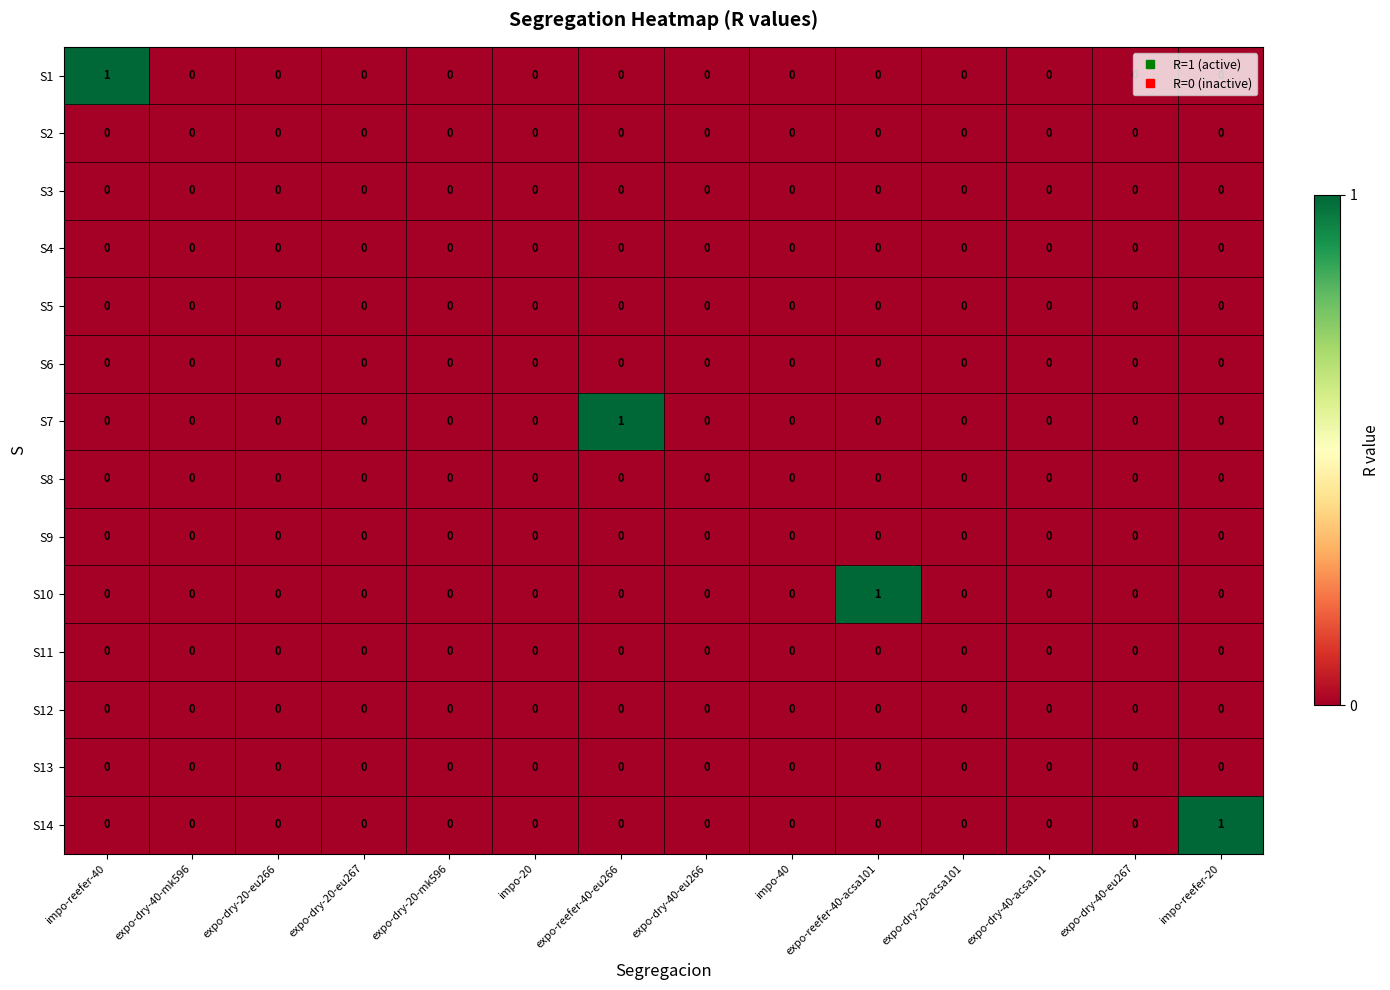

Which category has the highest value in the S10 series?

expo-reefer-40-acsa101